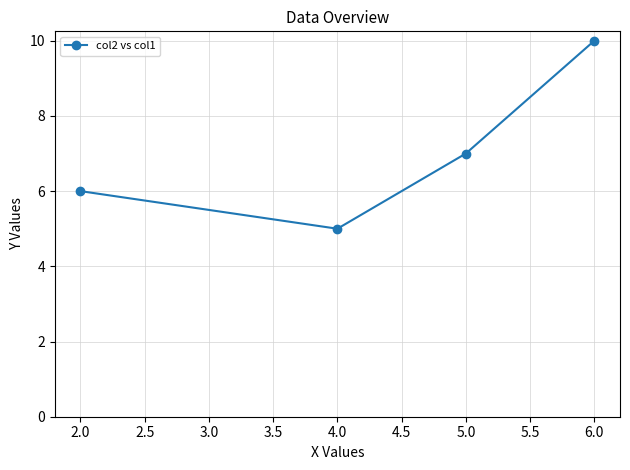

Reading right to left, what are all the values shown in this chart?

6.0=10	5.0=7	4.0=5	2.0=6